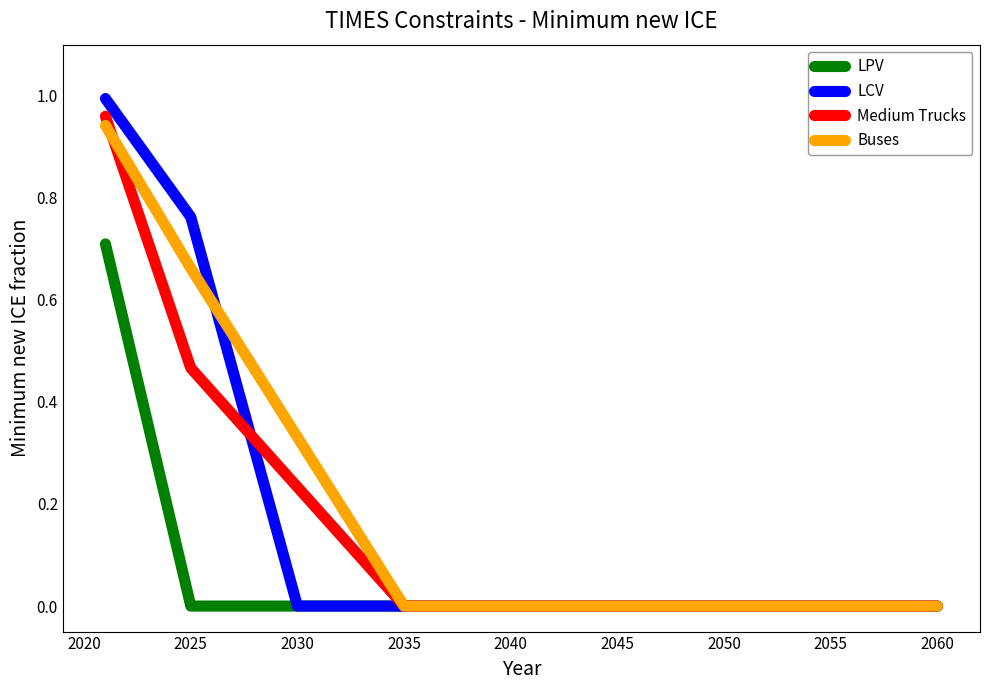

Which series has the widest spread of values?

LCV